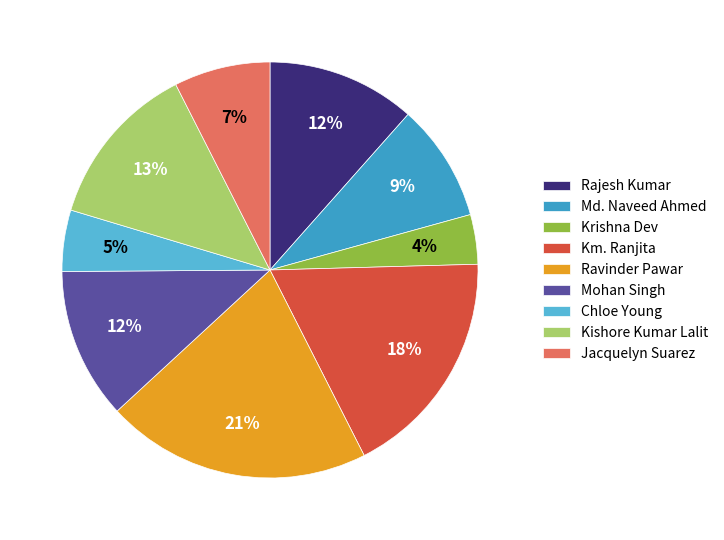

To the nearest percent, what is the difference between the Krishna Dev and Km. Ranjita slice percentages?

14%